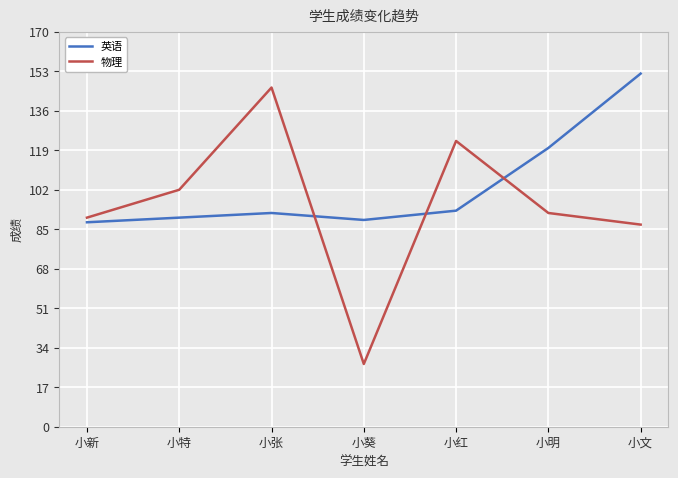

Where is 物理 nearest to the value 86?

小文